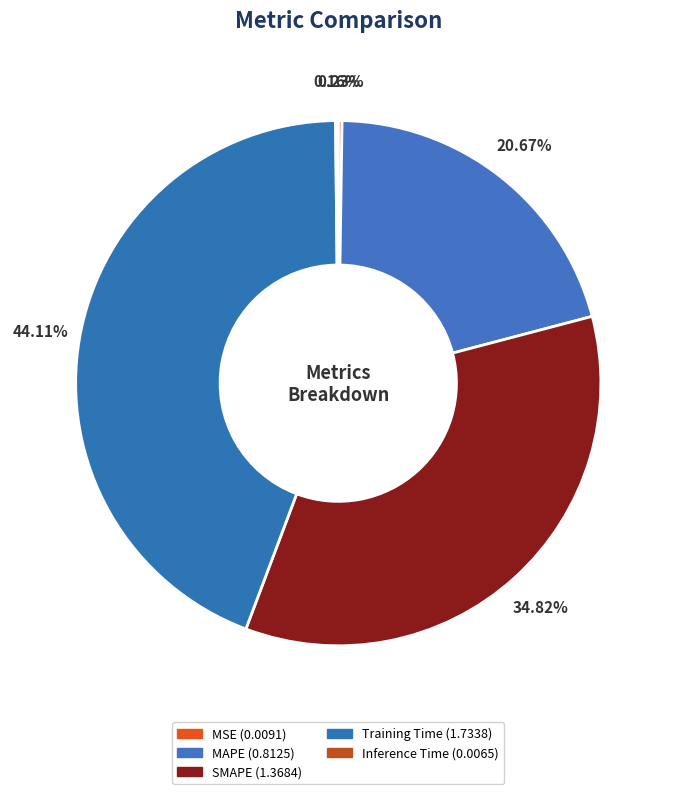

Which category has the biggest portion of the pie?

Training Time